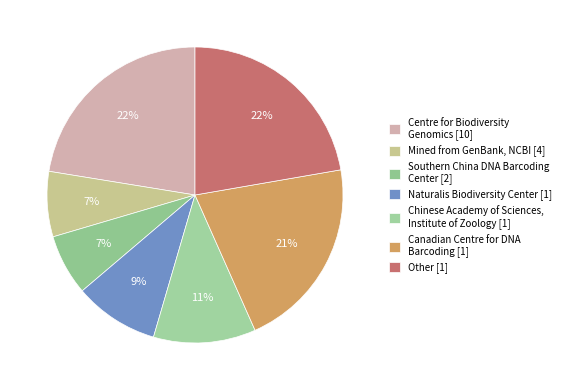

Does any single category account for the majority?

No